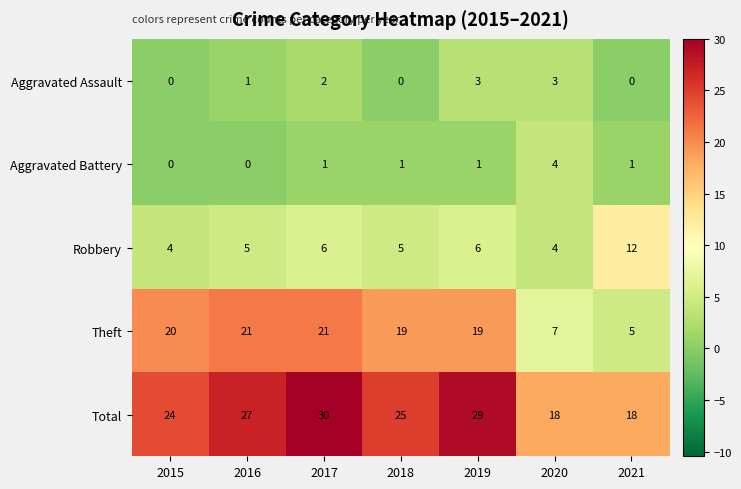

Is the value of Aggravated Battery at 2018 greater than the value of Robbery at 2021?

No